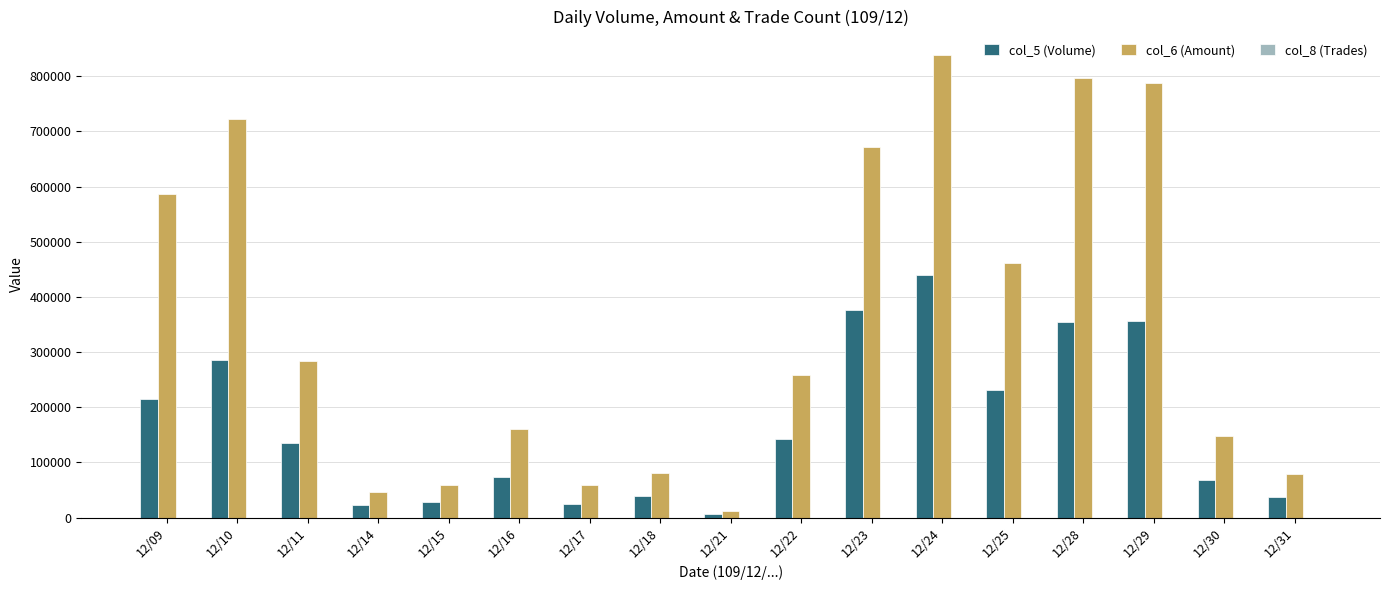

At which label does col_5 (Volume) reach its peak?

12/24